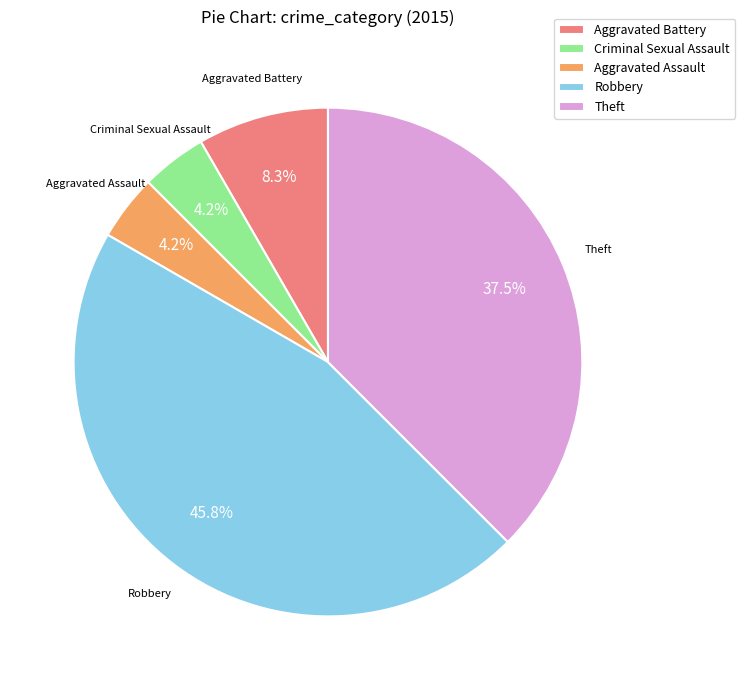

What percentage do Aggravated Battery and Criminal Sexual Assault together represent?

12.5%